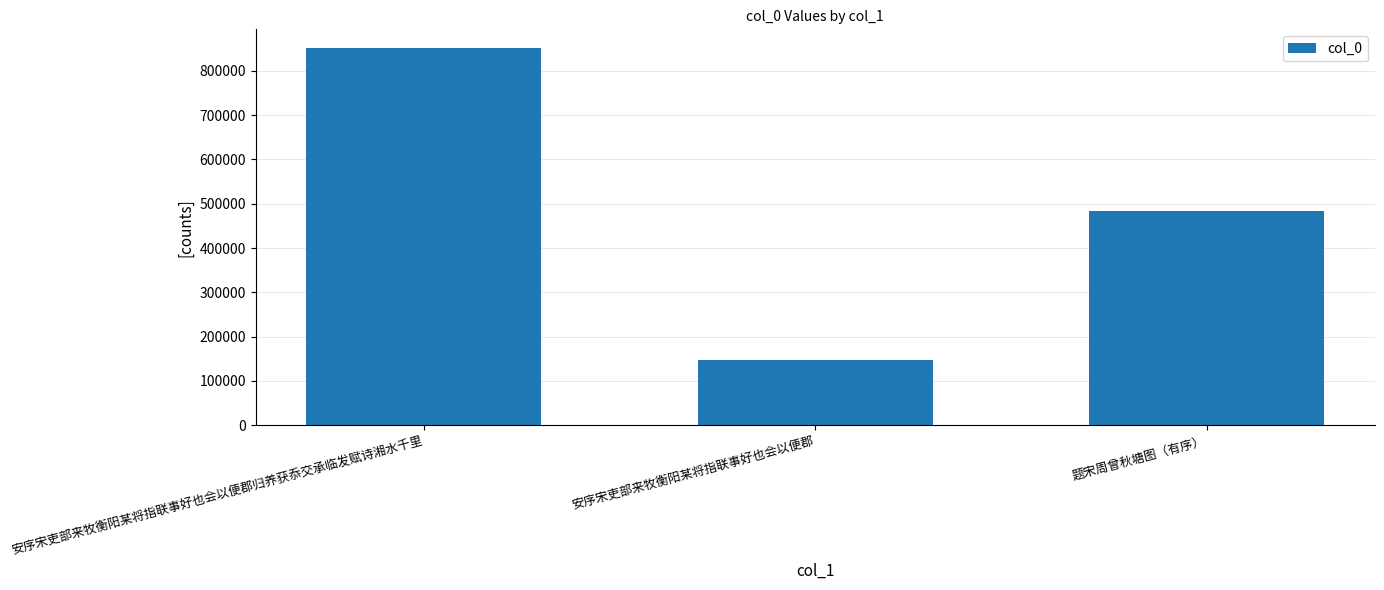

What is the difference between the maximum and second lowest values?

366898